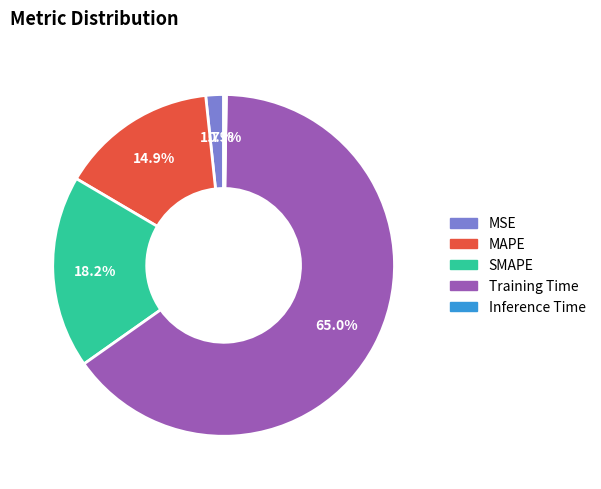

True or false: MAPE accounts for 15% of the total.

True